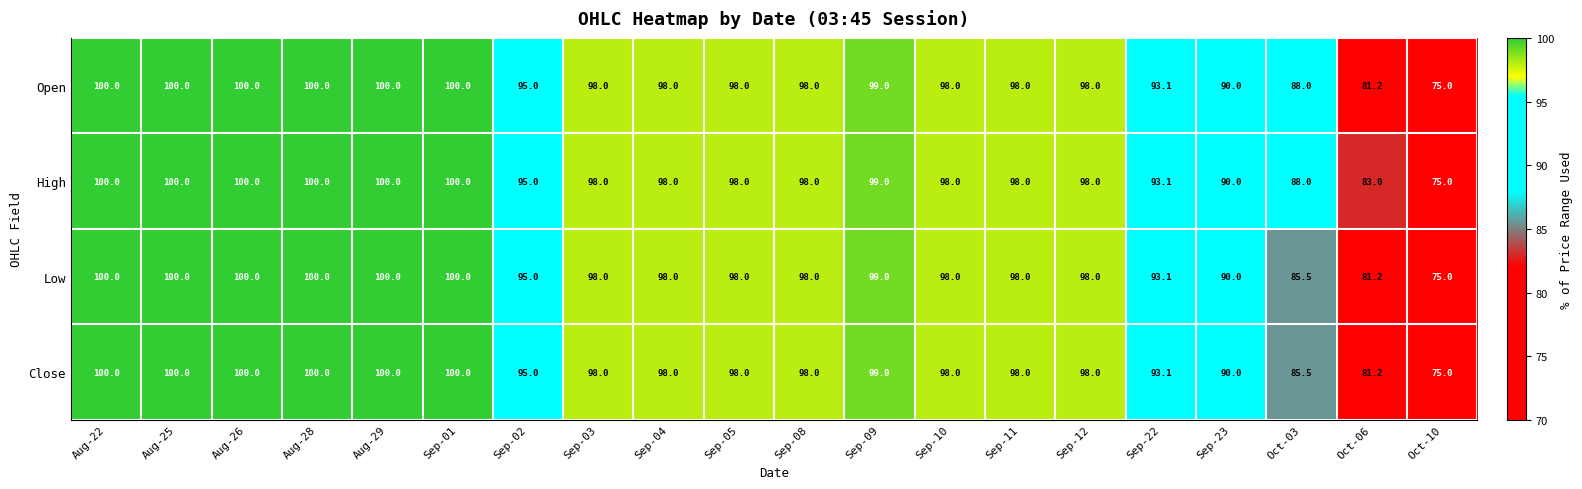

What is the difference between the maximum and minimum values in the High series?

25.0